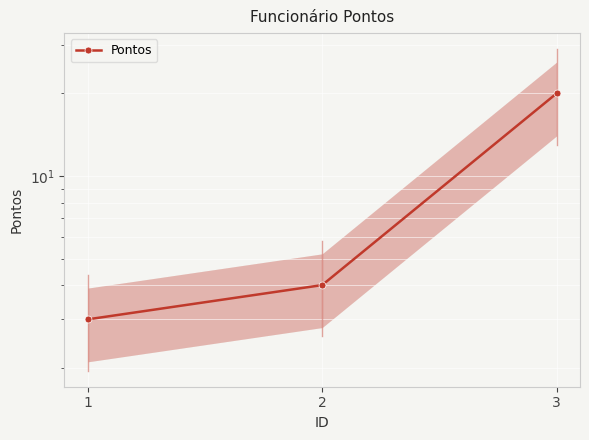

What is the greatest value displayed?

20